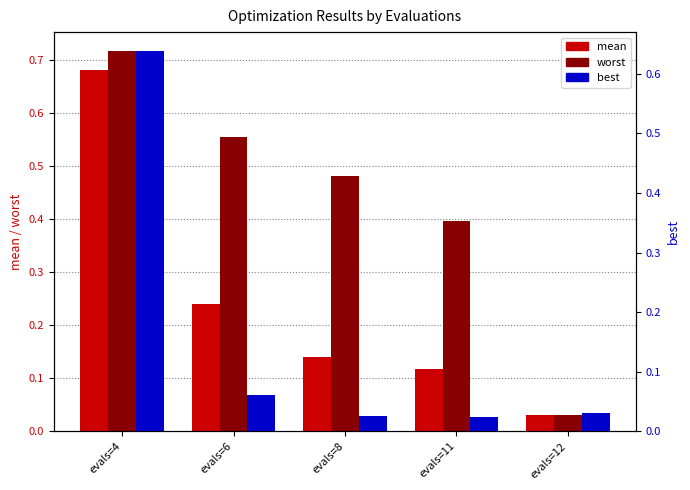

Which series has the largest total across all categories?

worst